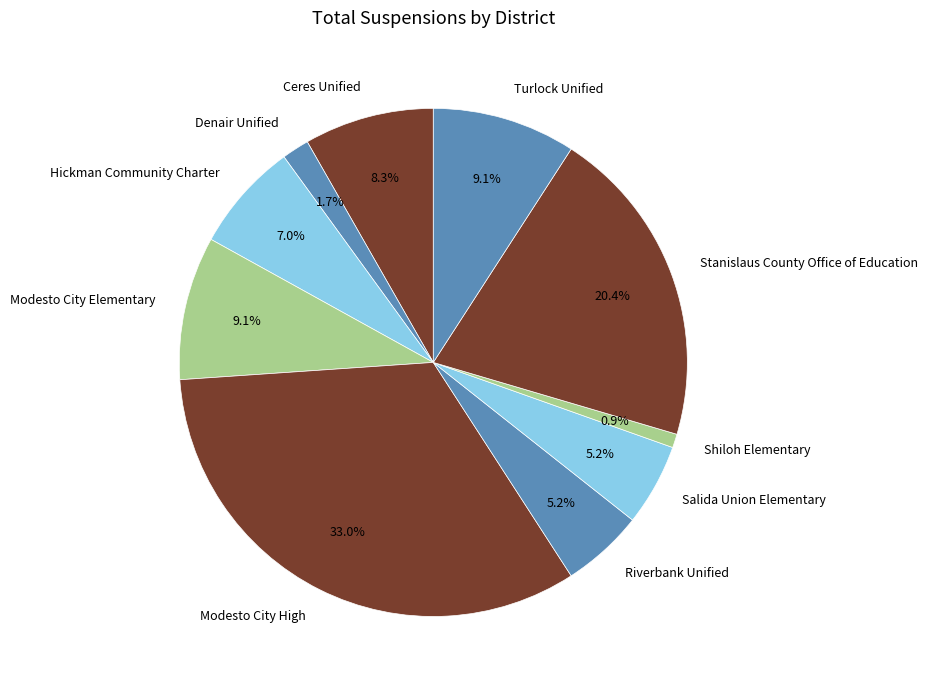

Which slice is the largest?

Modesto City High